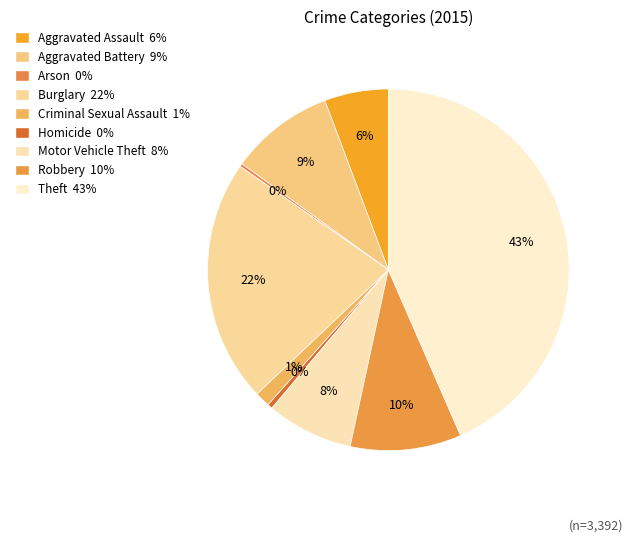

Is the sum of Criminal Sexual Assault and Homicide greater than half?

No